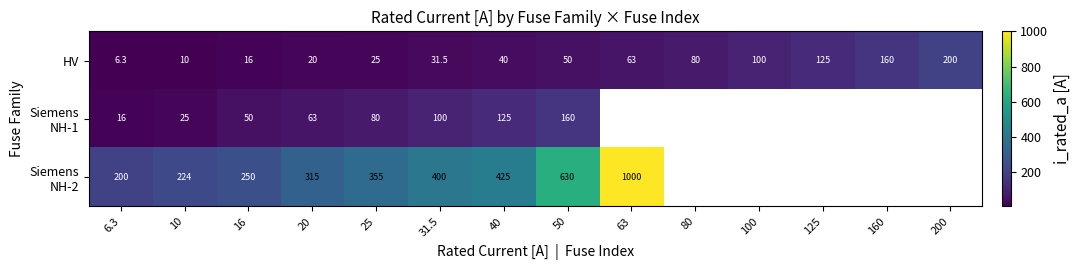

The HV series shows 160.0 at 160. True or false?

True